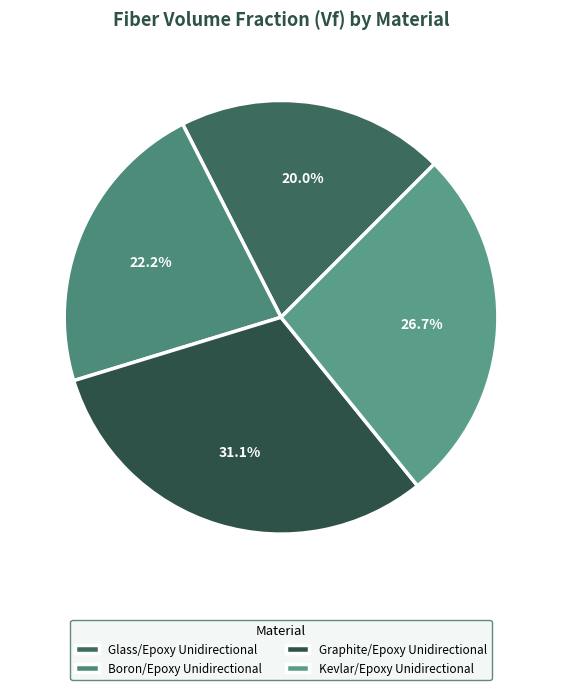

Is there a majority slice in this chart?

No